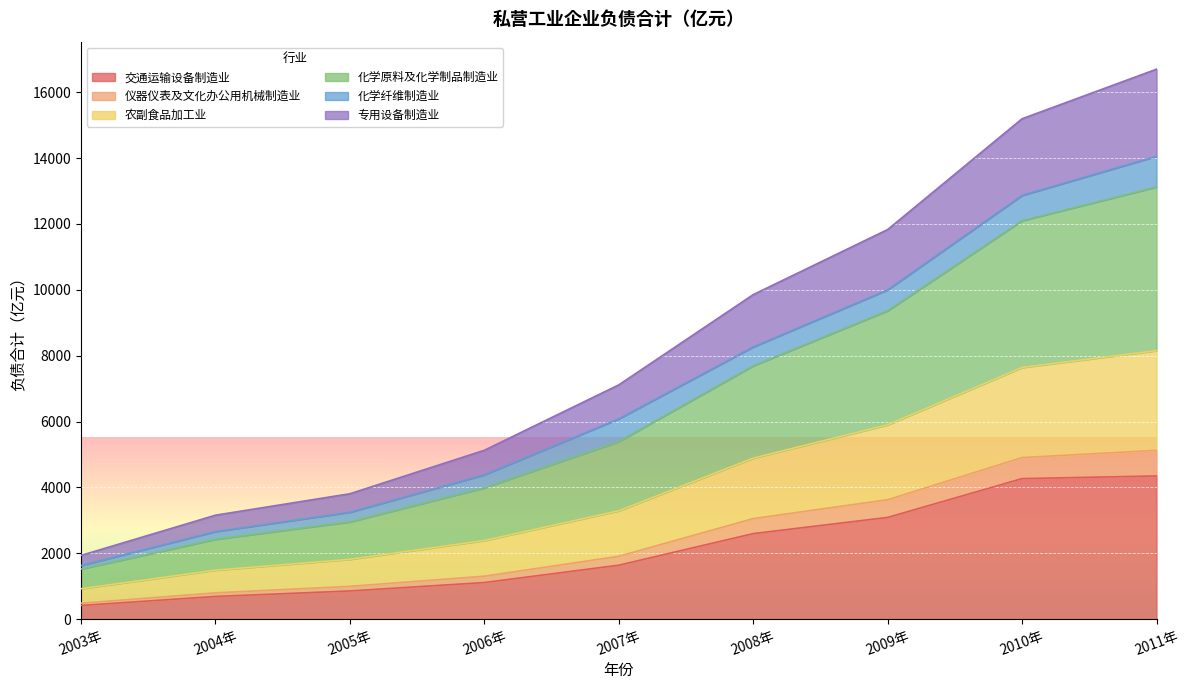

What is the maximum value for 交通运输设备制造业?

4349.8